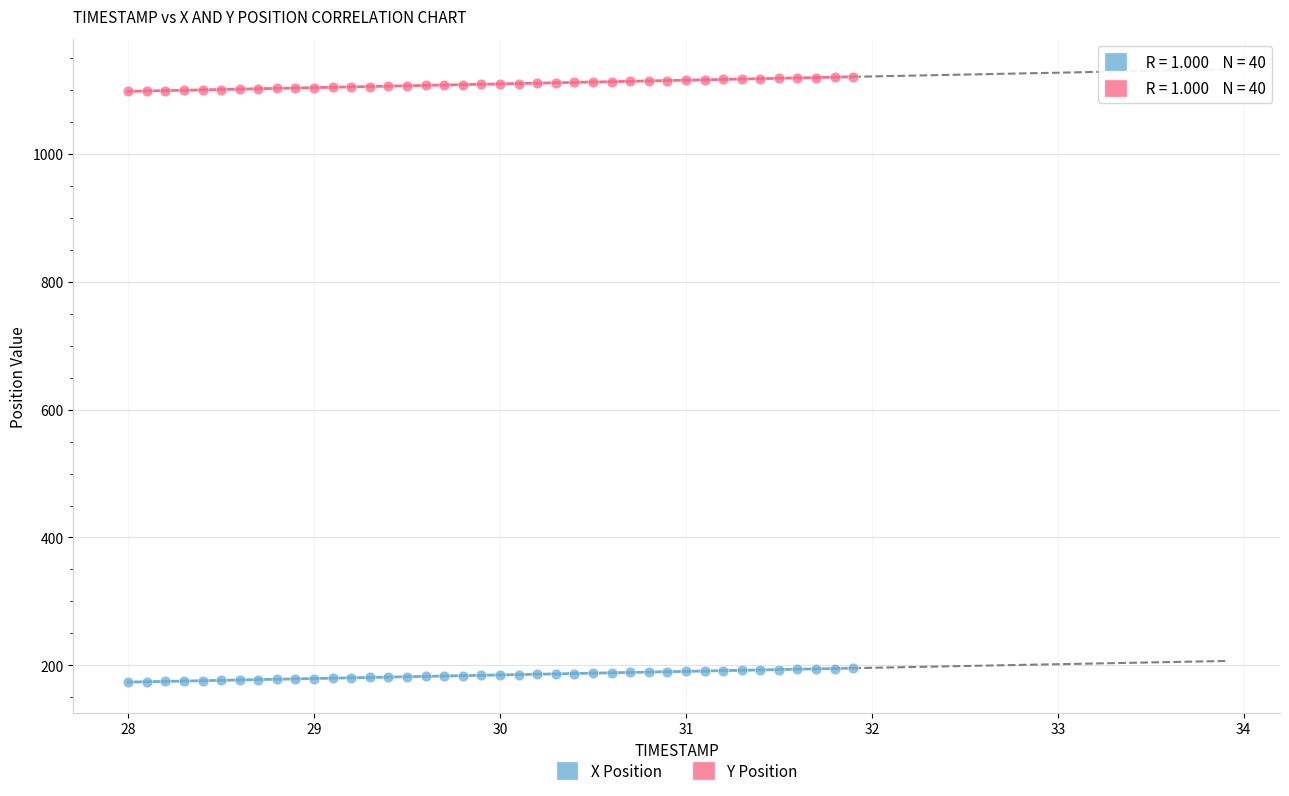

What are all the series names shown in the legend?

X Position, Y Position